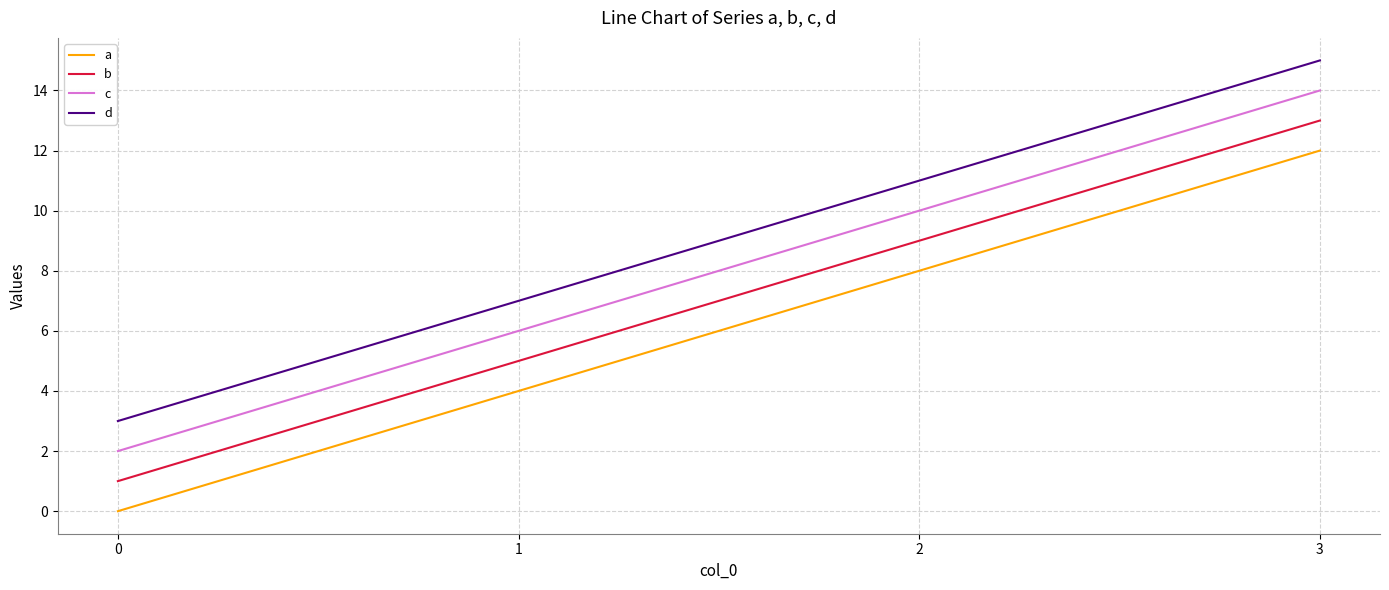

True or false: c and b cross at least once.

False